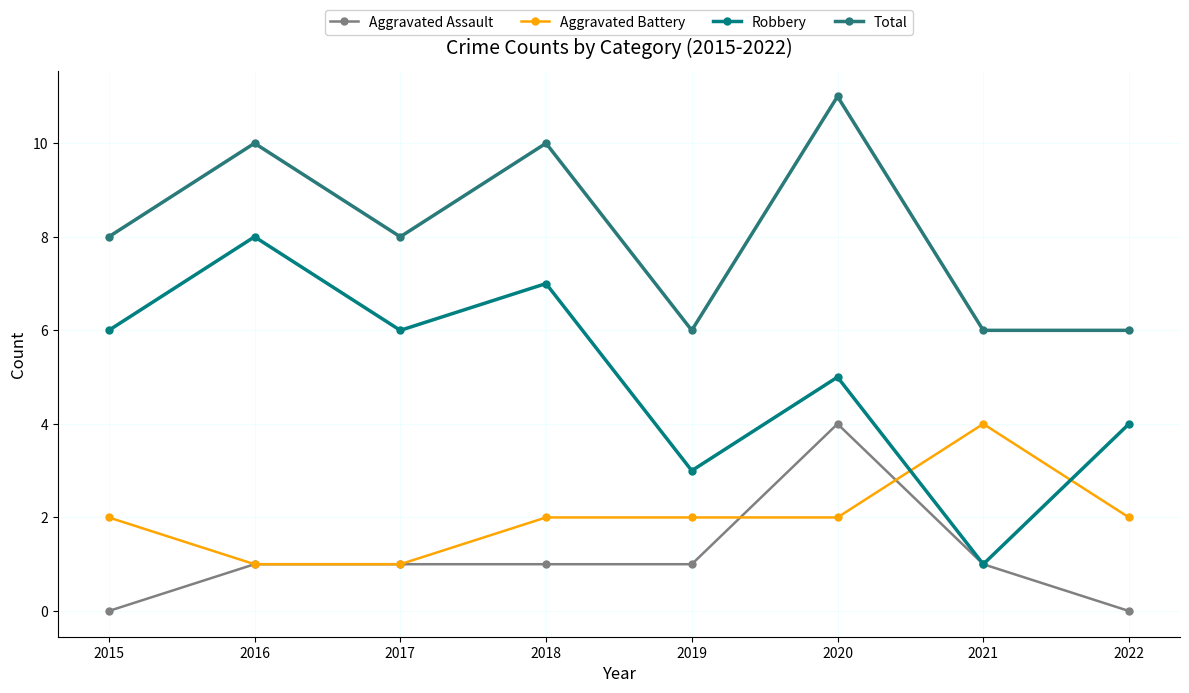

What are all the series names shown in the legend?

Aggravated Assault, Aggravated Battery, Robbery, Total